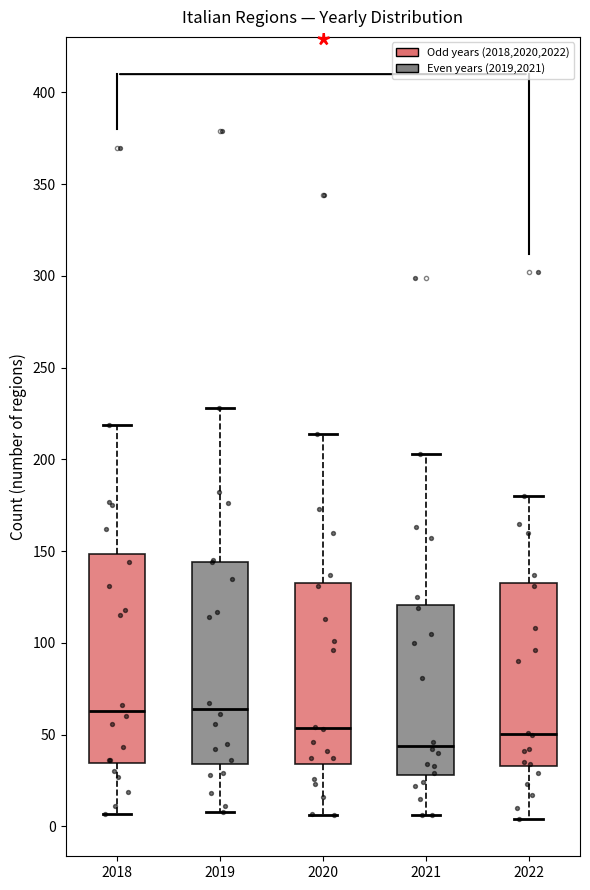

Reading left to right, transcribe this box plot: for each box, give where its median line is, the range the box spans, and where its two whiskers end, as read against the y-axis. The values are not printed on the chart, so give them approximately, as read against the axis.

2018: median 65, box 35 to 150, whiskers 5 to 220
2019: median 65, box 35 to 145, whiskers 10 to 230
2020: median 55, box 35 to 135, whiskers 5 to 215
2021: median 45, box 30 to 120, whiskers 5 to 205
2022: median 50, box 35 to 135, whiskers 5 to 180